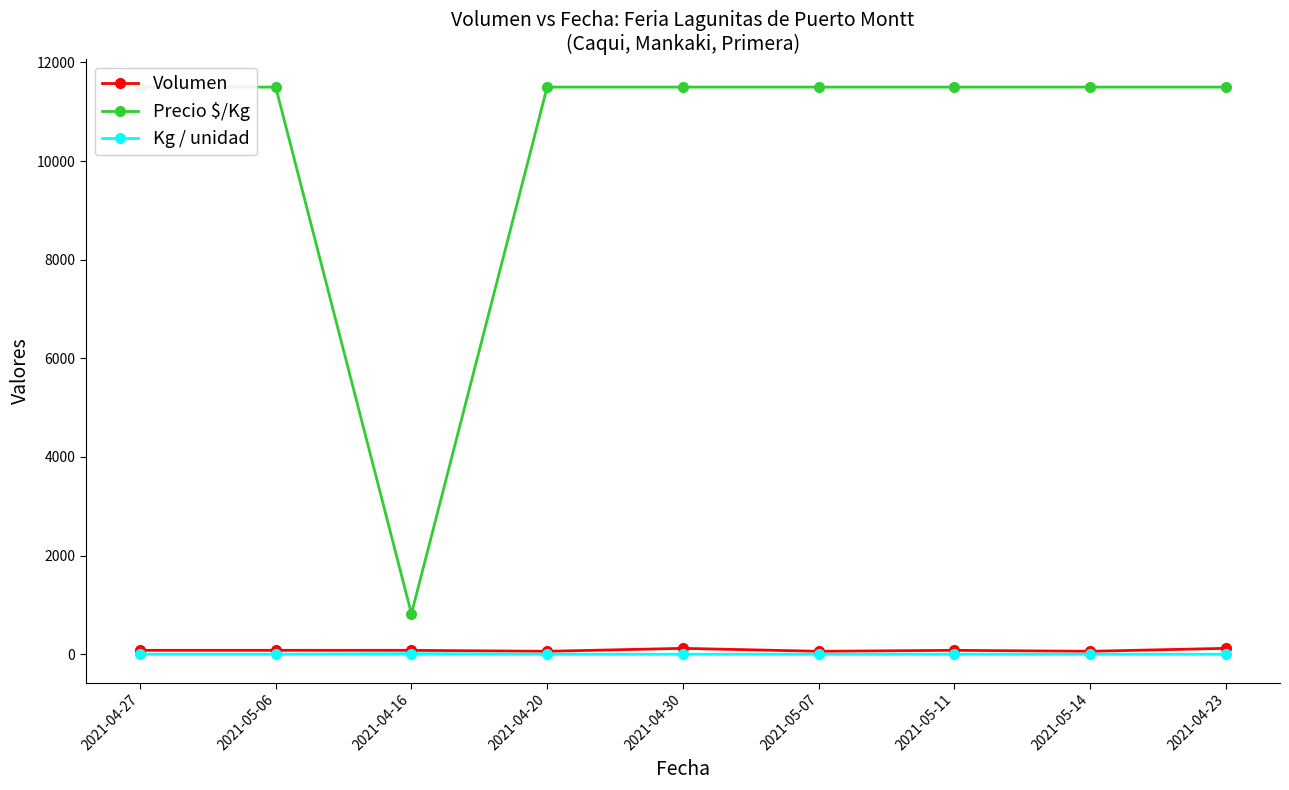

True or false: Precio $/Kg and Kg / unidad cross at least once.

False